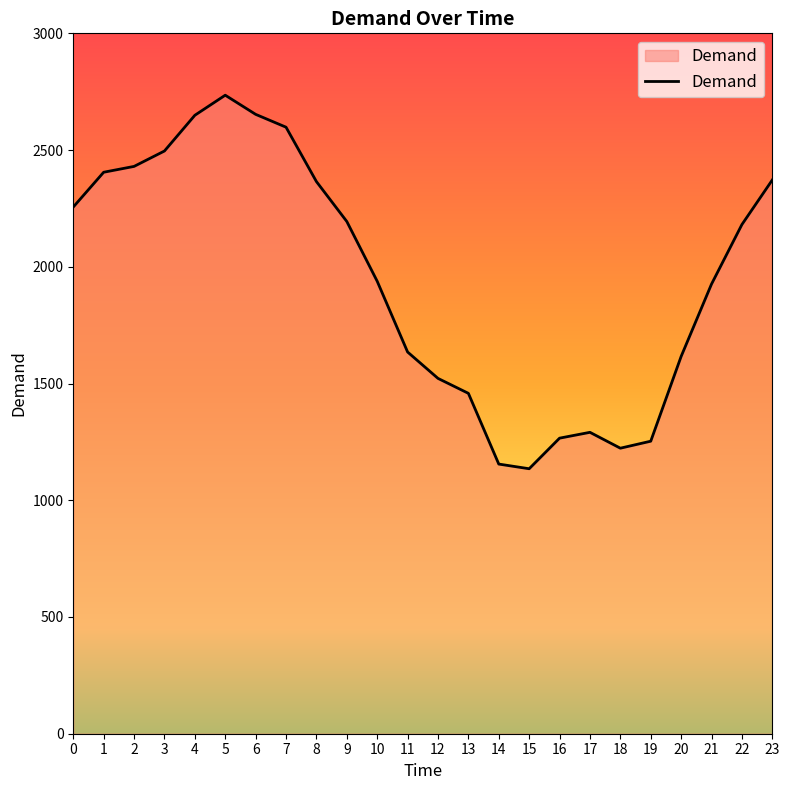

What is the difference between the maximum and minimum values?

1600